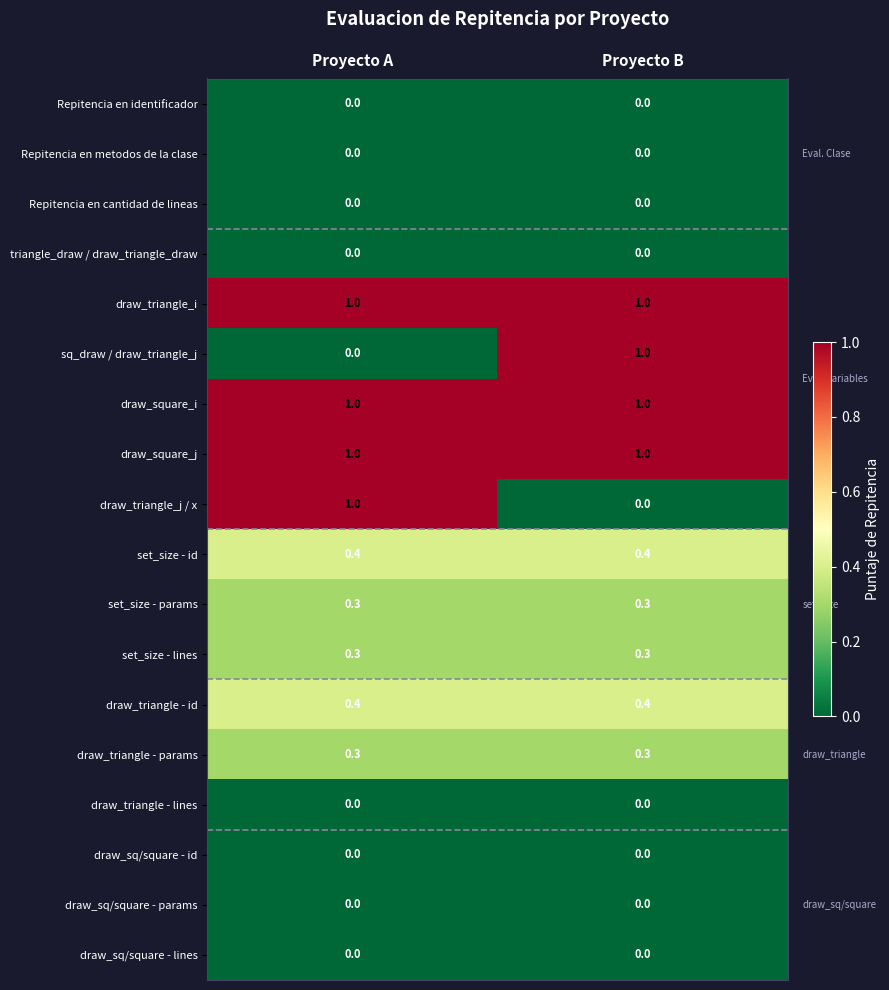

What is the maximum value shown in the chart?

1.0